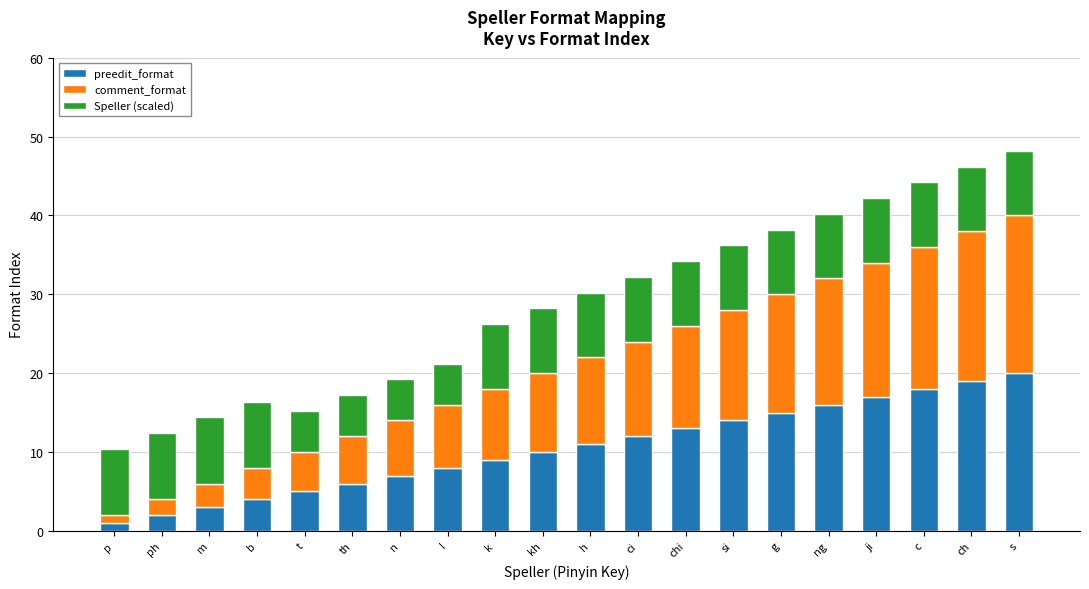

The value of preedit_format at ph is 2.0. True or false?

True